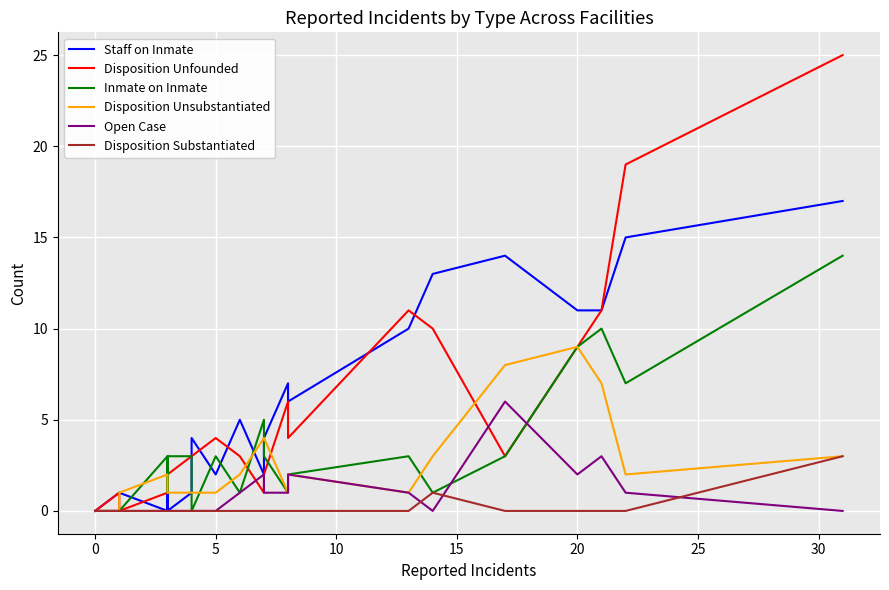

How many values in Disposition Substantiated are above zero?

2